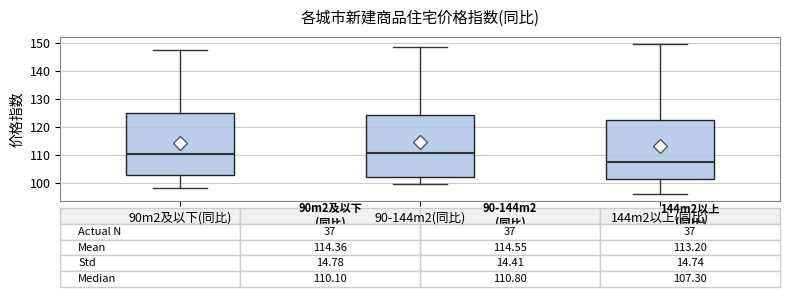

Which box has the lowest median line?

144m2以上(同比)